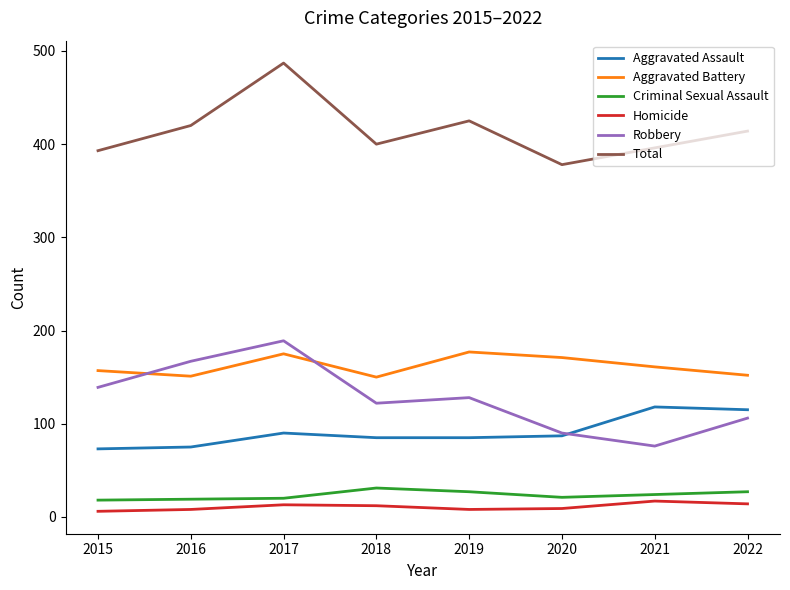

How many intersections are there between Aggravated Assault and Robbery?

1